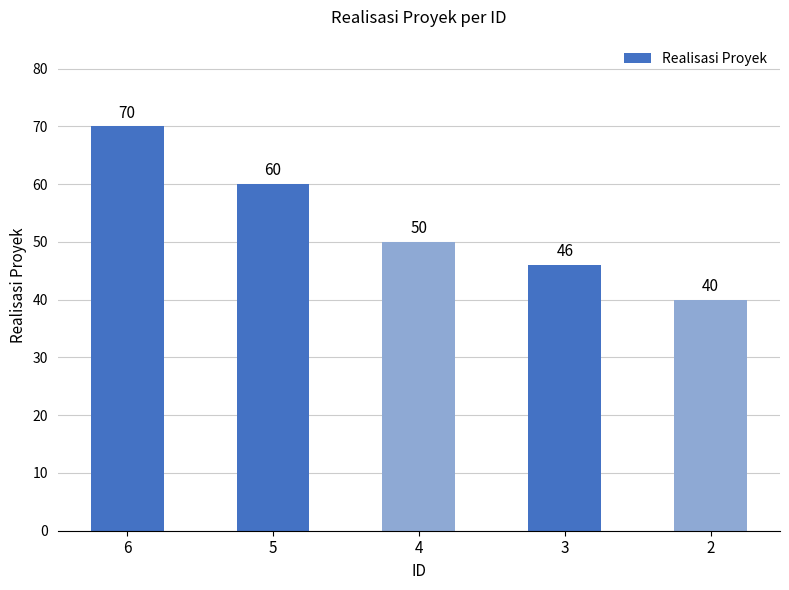

How many bars are there in total?

5